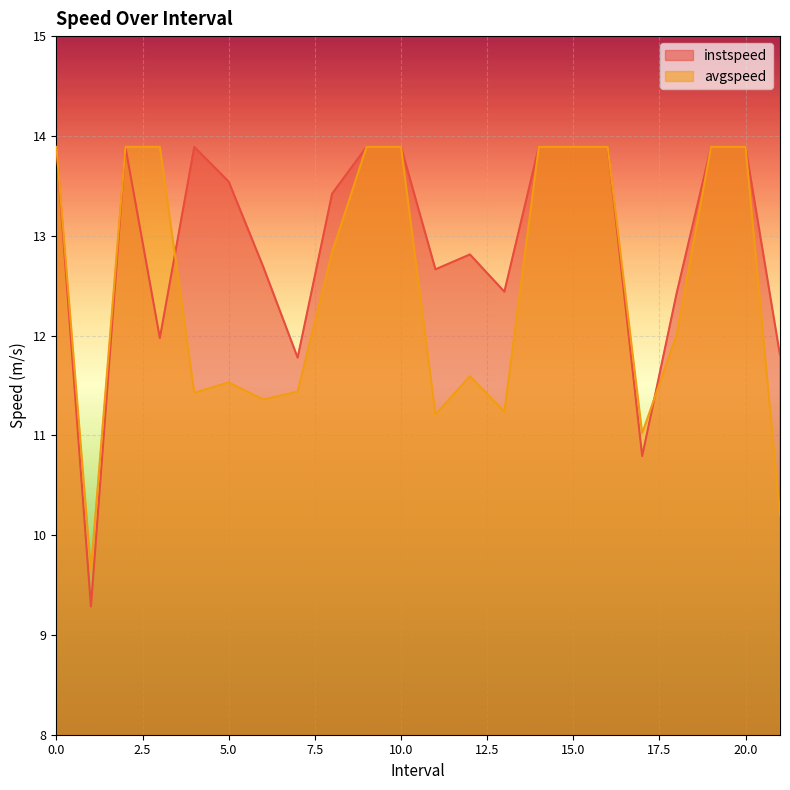

After their last crossing, which series has the higher values: instspeed or avgspeed?

instspeed